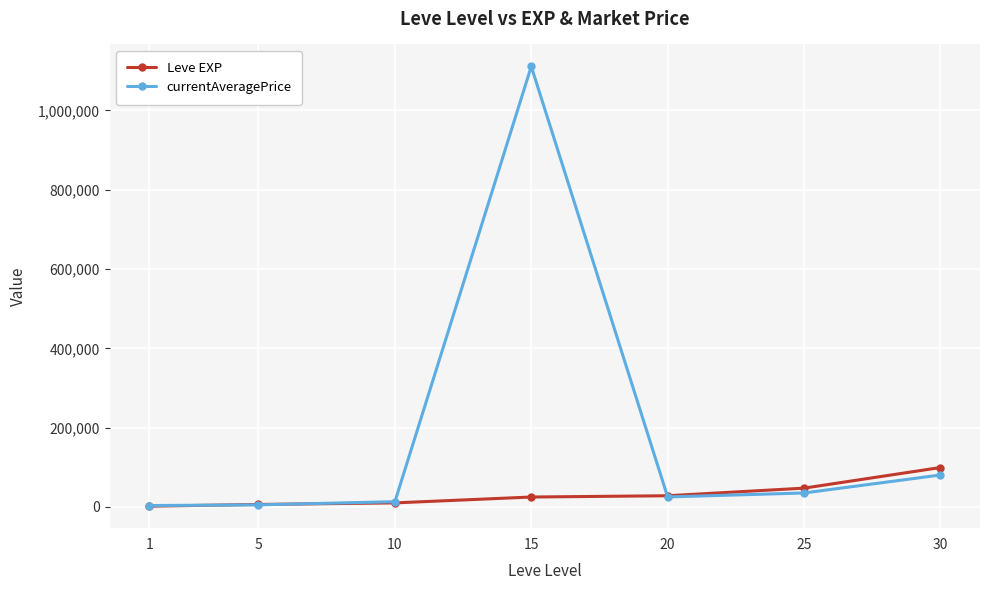

List the series in order of their peak value, lowest first.

Leve EXP, currentAveragePrice